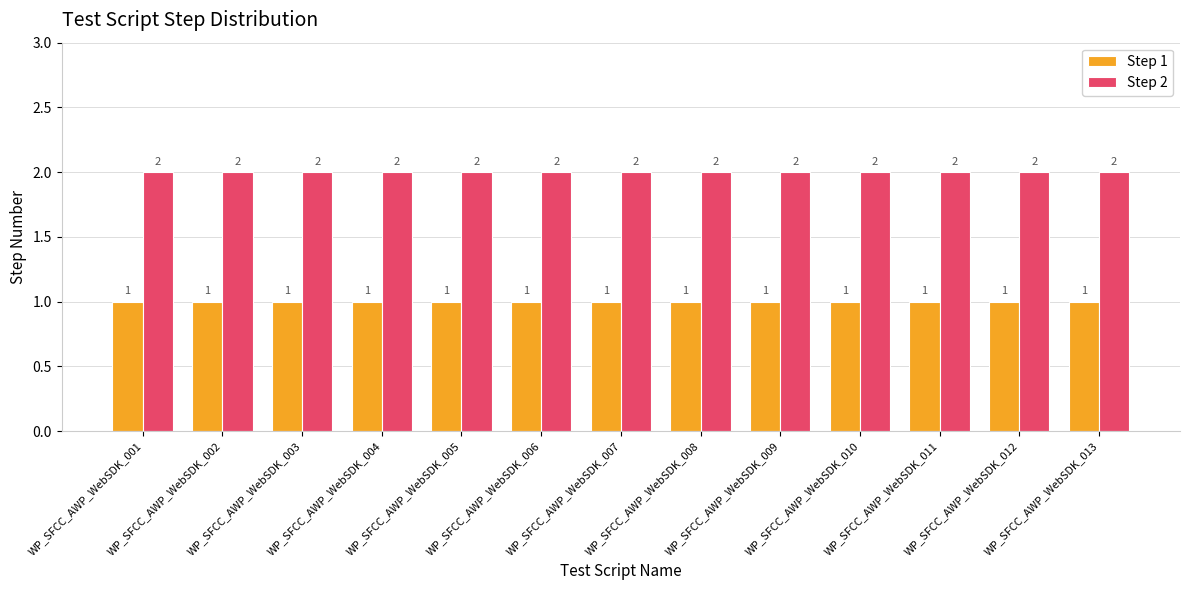

Rank the series by their average value, from highest to lowest.

Step 2, Step 1